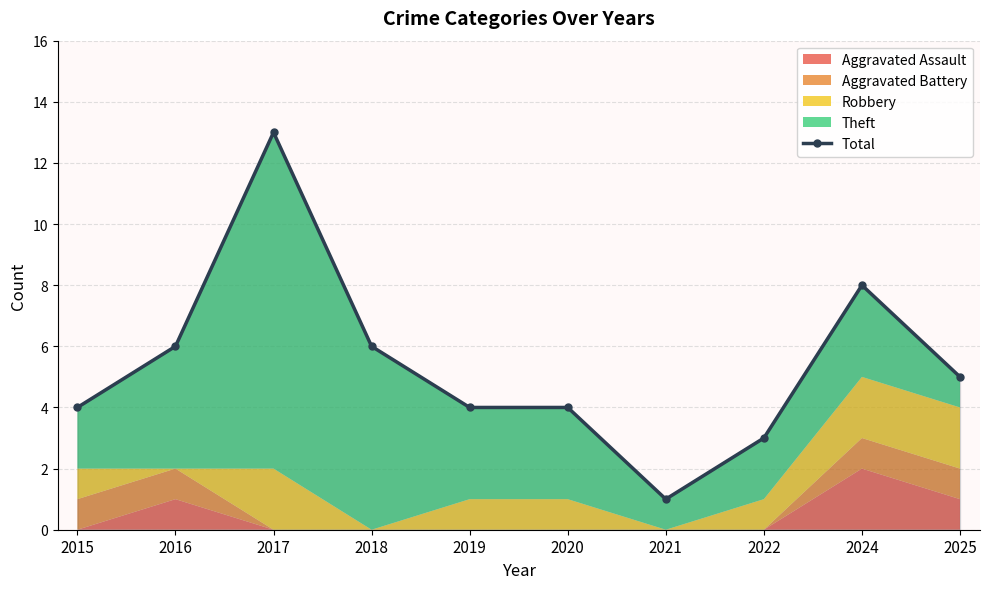

The value at 2018 is 4. True or false?

False